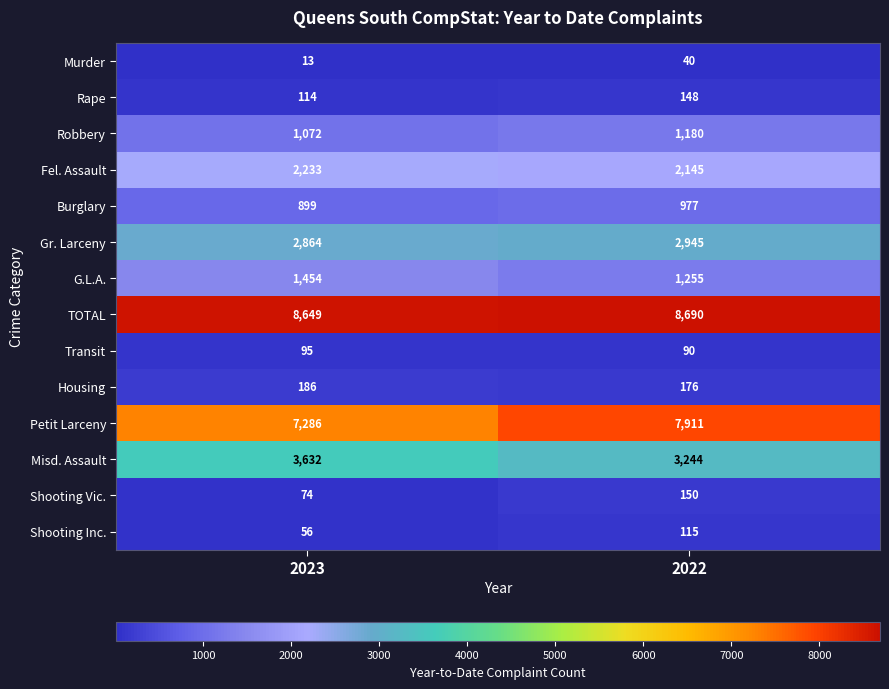

What is the sum of the Fel. Assault values at 2022 and 2023?

4378